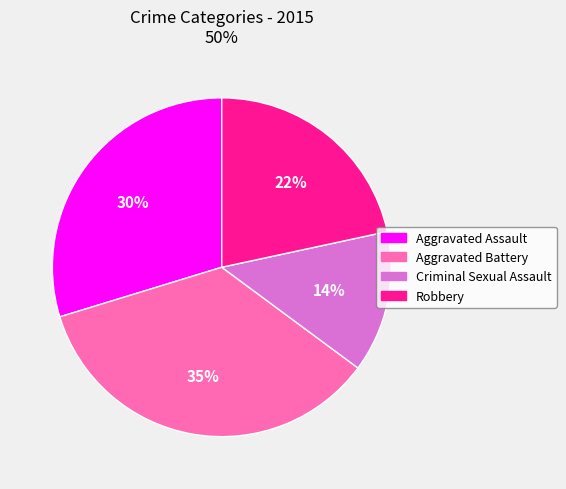

What is the largest slice in the pie chart?

Aggravated Battery